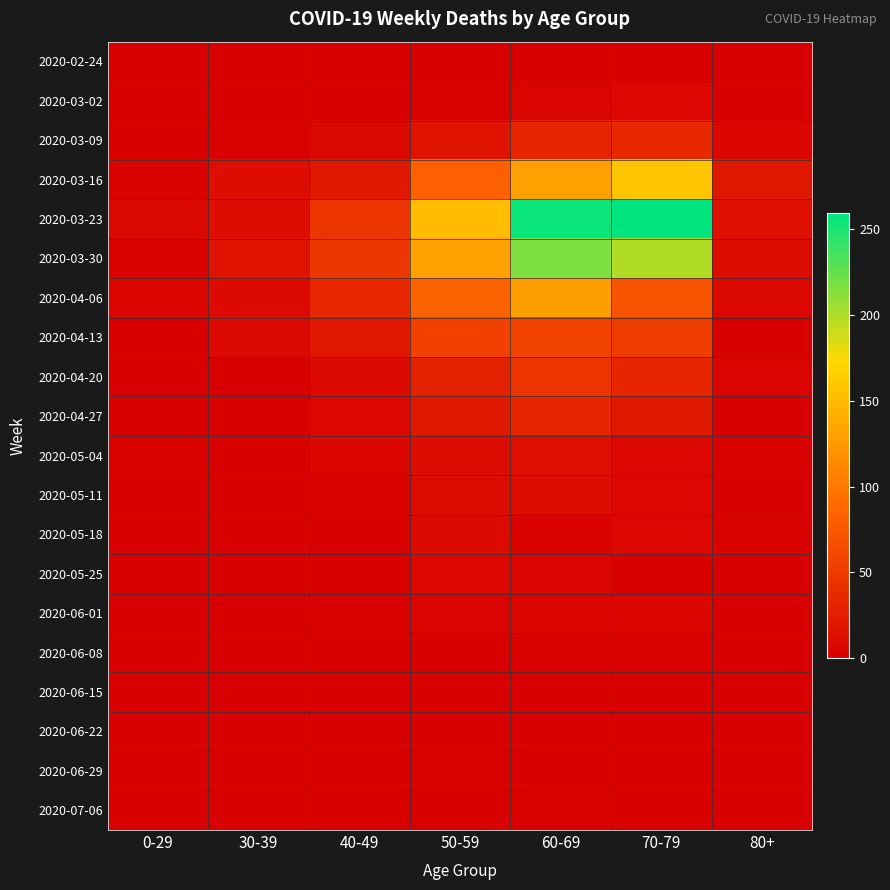

At 30-39, list the series in order from smallest to largest.

2020-02-24, 2020-05-11, 2020-05-25, 2020-06-08, 2020-06-15, 2020-06-22, 2020-06-29, 2020-03-02, 2020-05-18, 2020-07-06, 2020-04-20, 2020-04-27, 2020-05-04, 2020-06-01, 2020-03-09, 2020-04-13, 2020-04-06, 2020-03-16, 2020-03-23, 2020-03-30